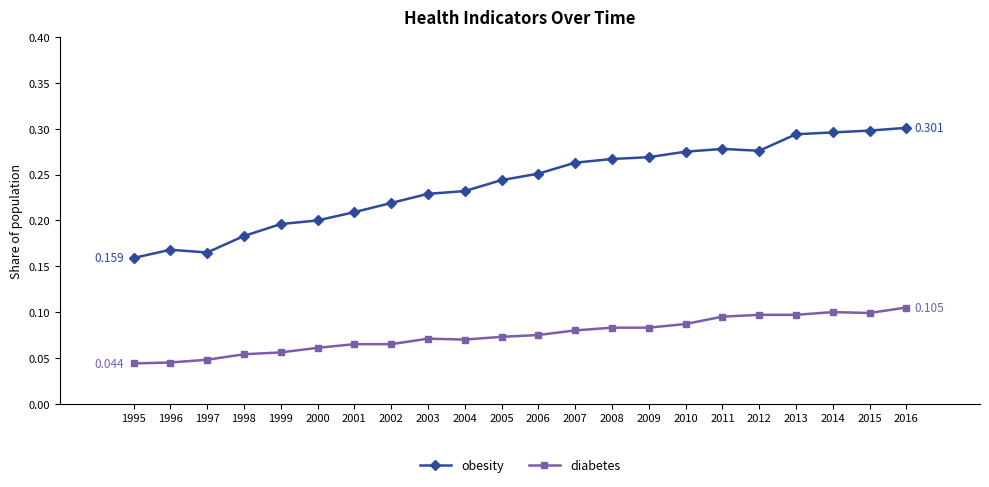

What is the sum of the obesity values at 1999 and 2004?

0.4